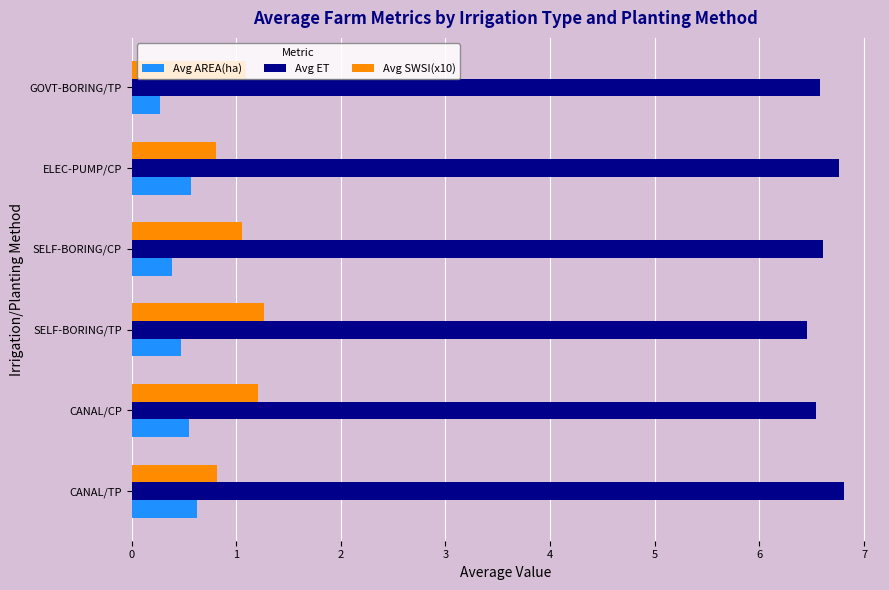

At how many categories does at least one series exceed 6?

6